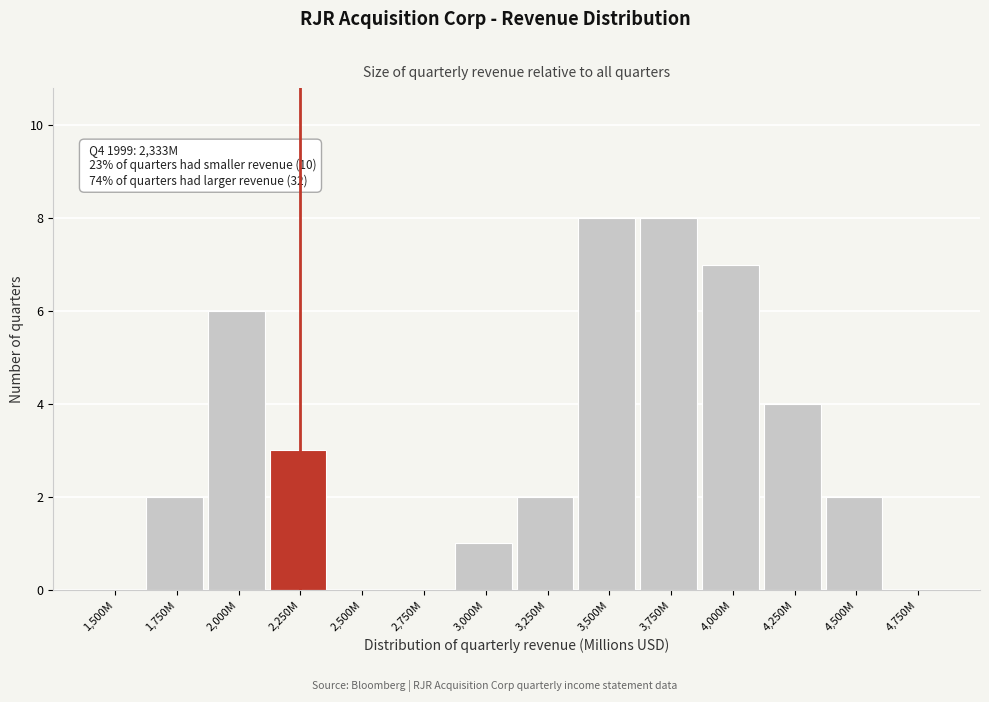

Reading right to left, transcribe all the data shown in this chart.

4,750M=0	4,500M=2	4,250M=4	4,000M=7	3,750M=8	3,500M=8	3,250M=2	3,000M=1	2,750M=0	2,500M=0	2,250M=3	2,000M=6	1,750M=2	1,500M=0